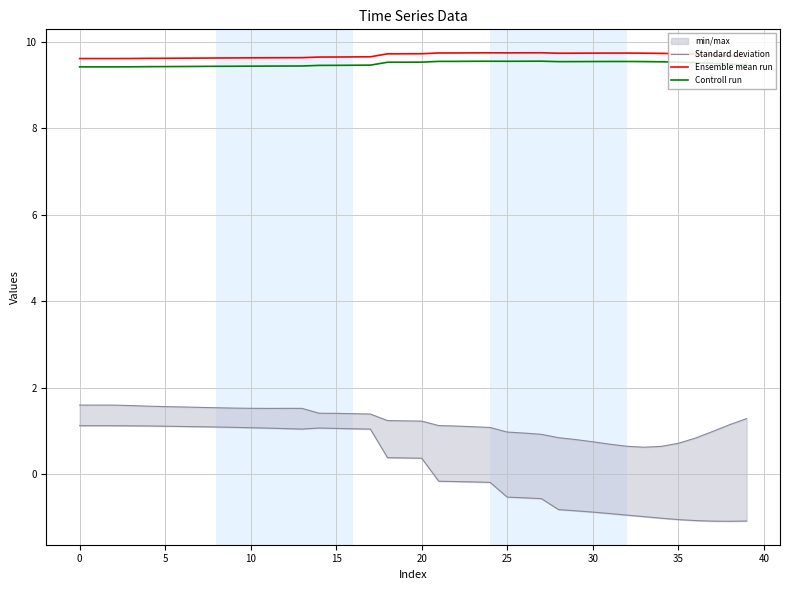

Is the value of Controll run at 11 greater than the value of Ensemble mean run at 32?

No